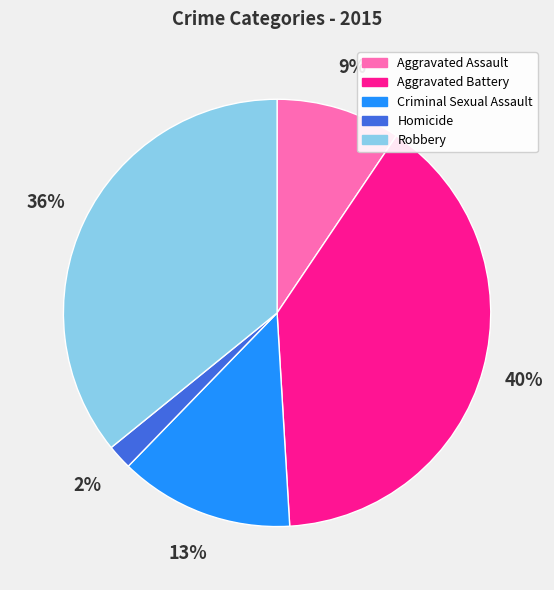

Does any single category account for the majority?

No